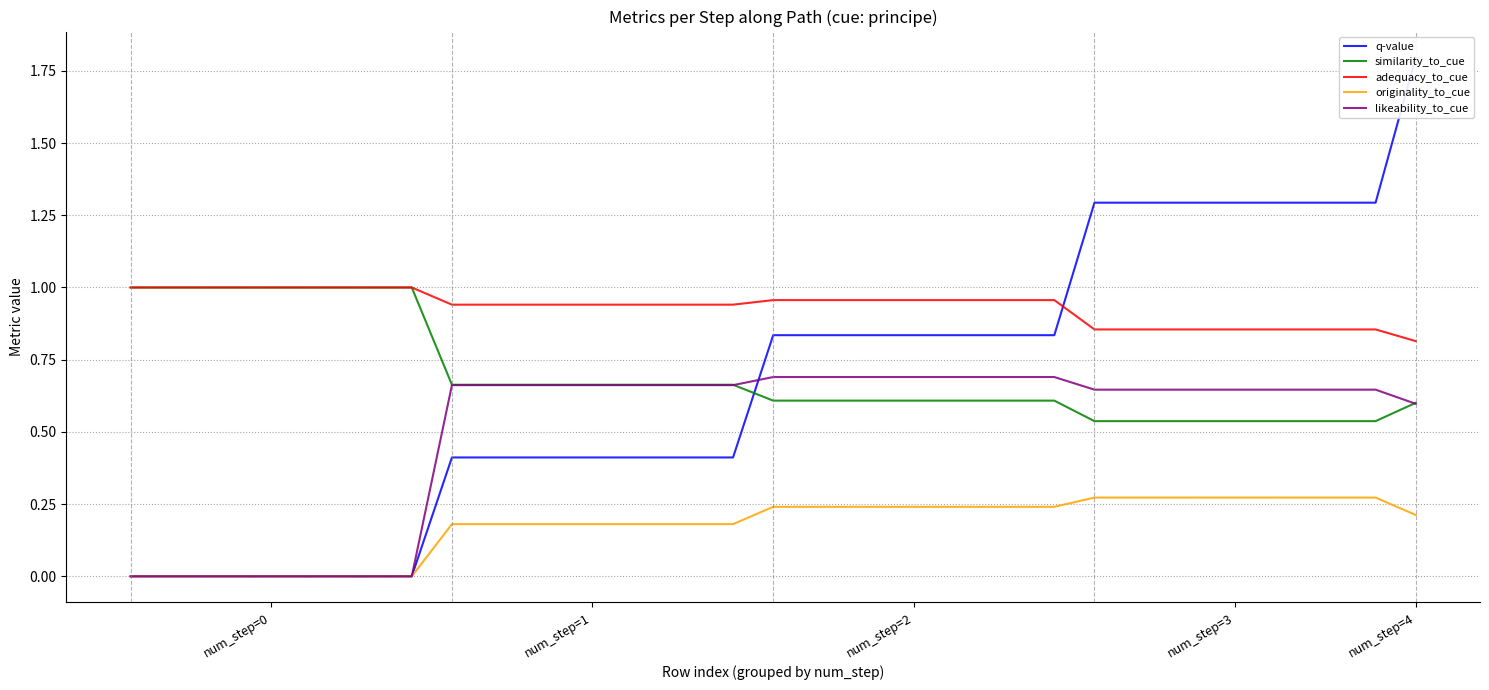

True or false: similarity_to_cue and originality_to_cue intersect in this chart.

False